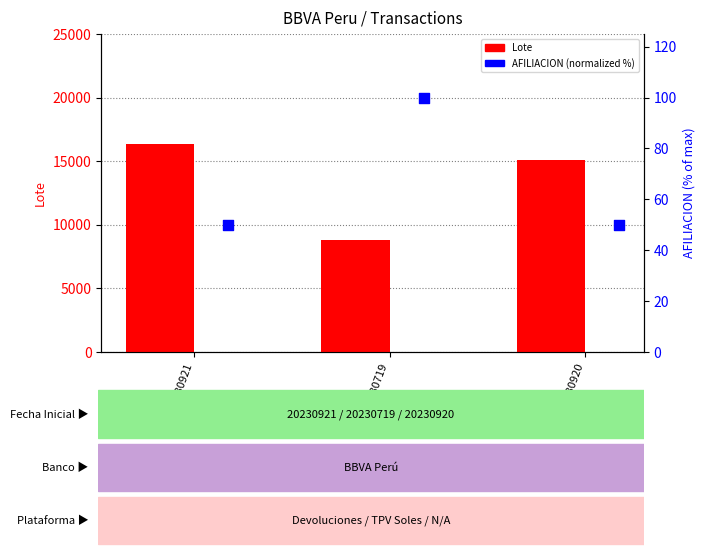

Which series reaches the minimum Y coordinate?

AFILIACION (normalized)